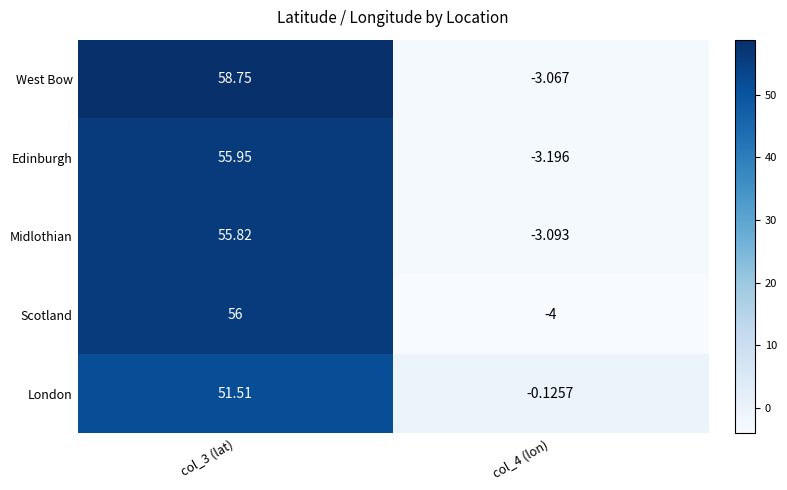

Which series changed the most between col_3 (lat) and col_4 (lon)?

West Bow